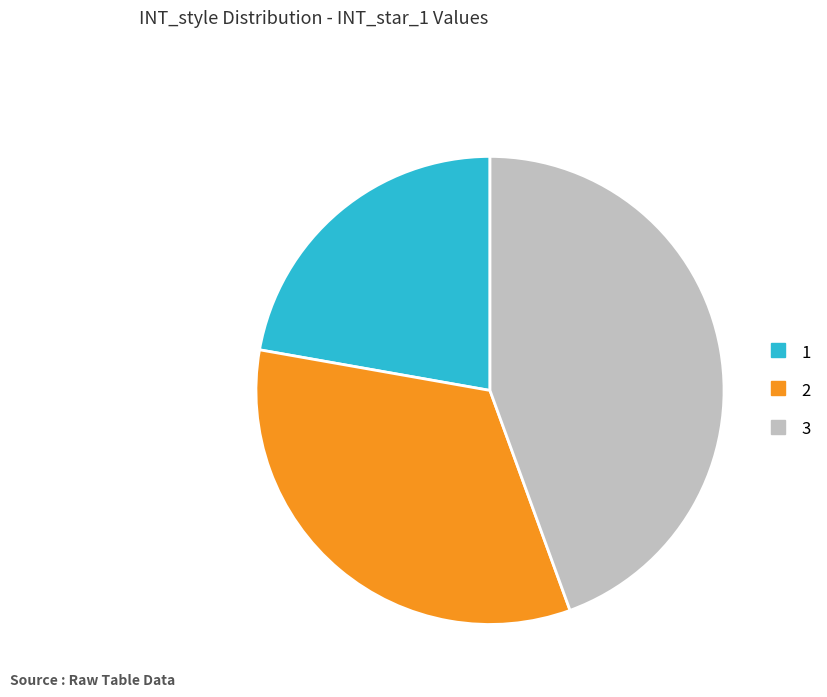

Rank the categories by value from highest to lowest.

3, 2, 1